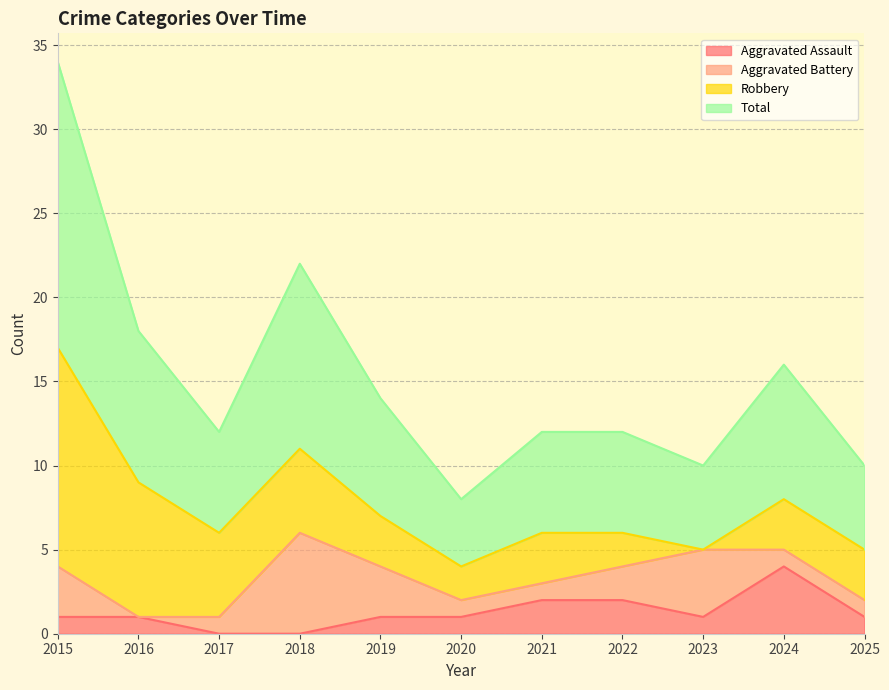

What is the highest value of the Aggravated Assault series?

4